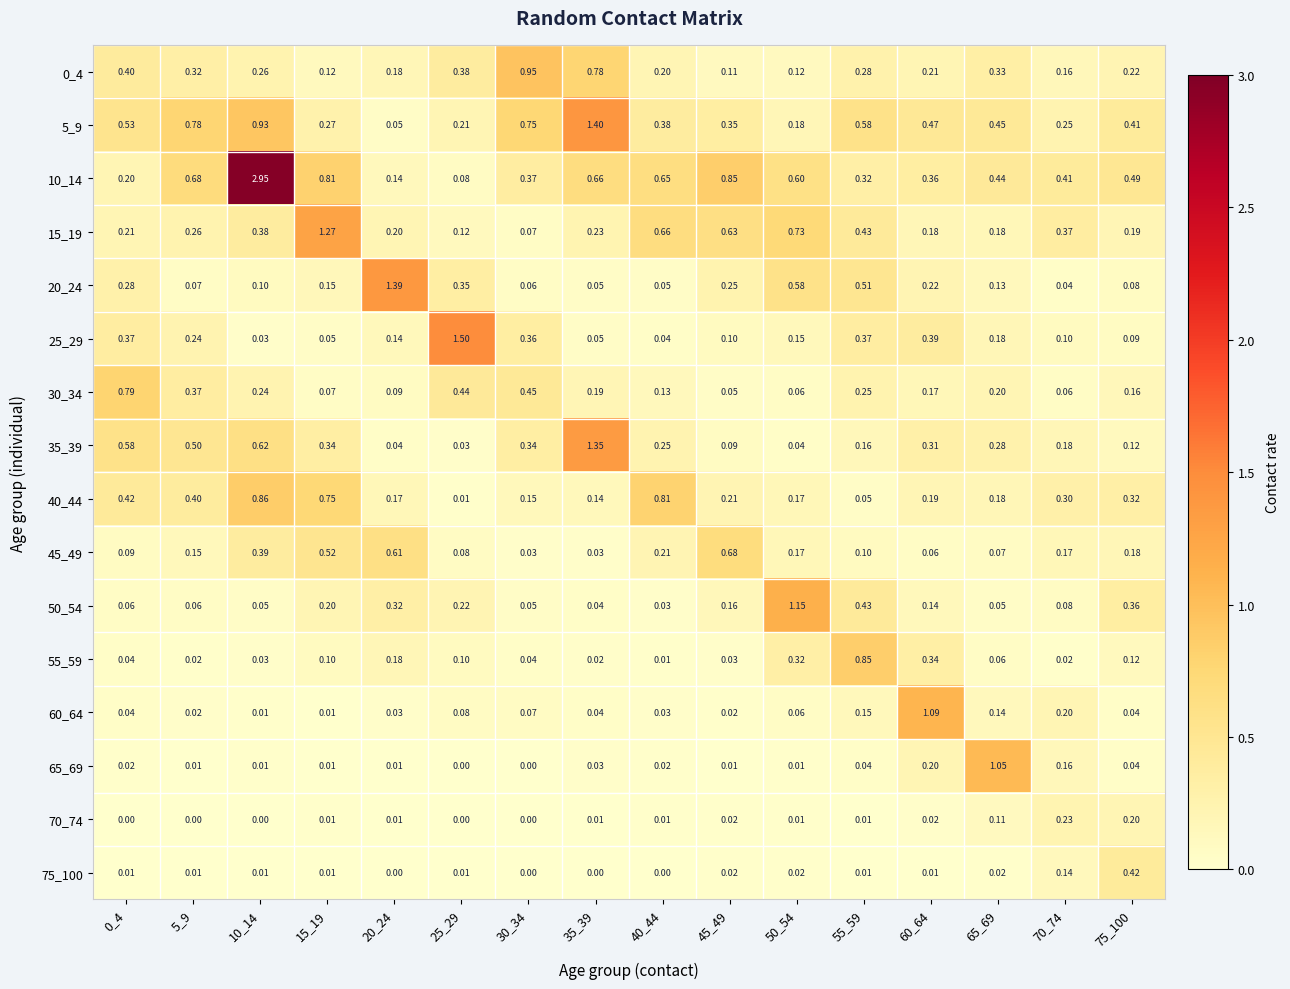

Is the value of 15_19 at 60_64 greater than the value of 30_34 at 75_100?

Yes